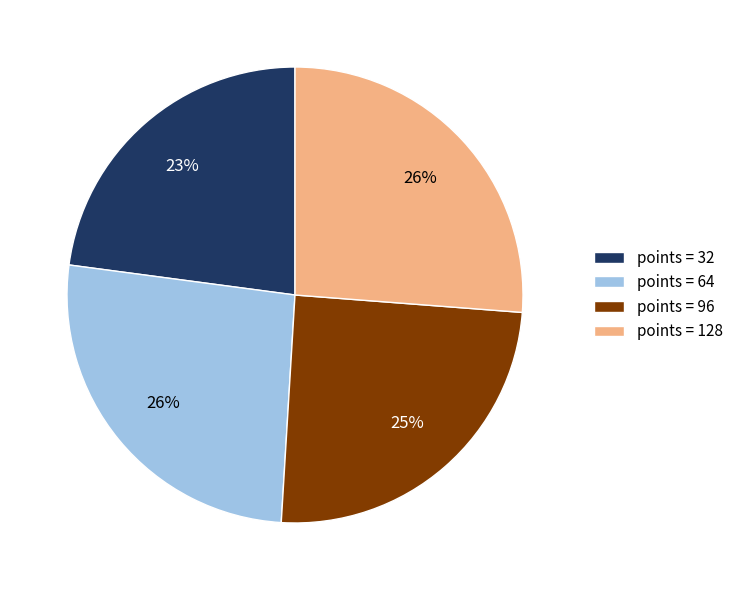

What is the smallest slice in the pie chart?

points = 32